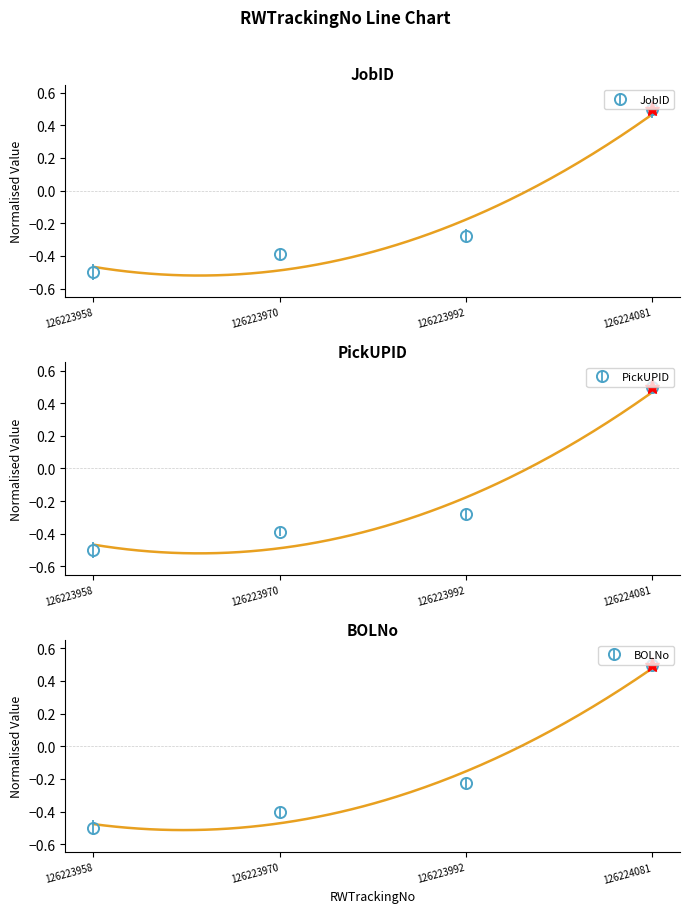

Is it true that JobID equals 0.1 at 126224081?

False